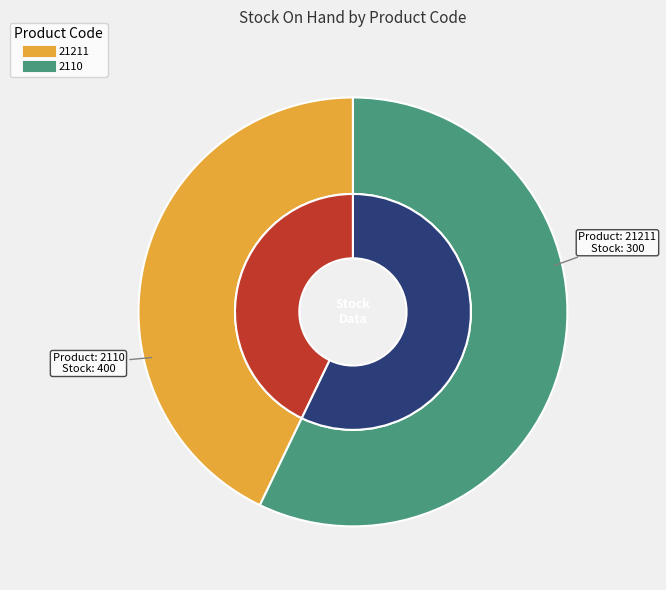

To the nearest percent, what is the combined percentage of 2110 and 21211?

100%